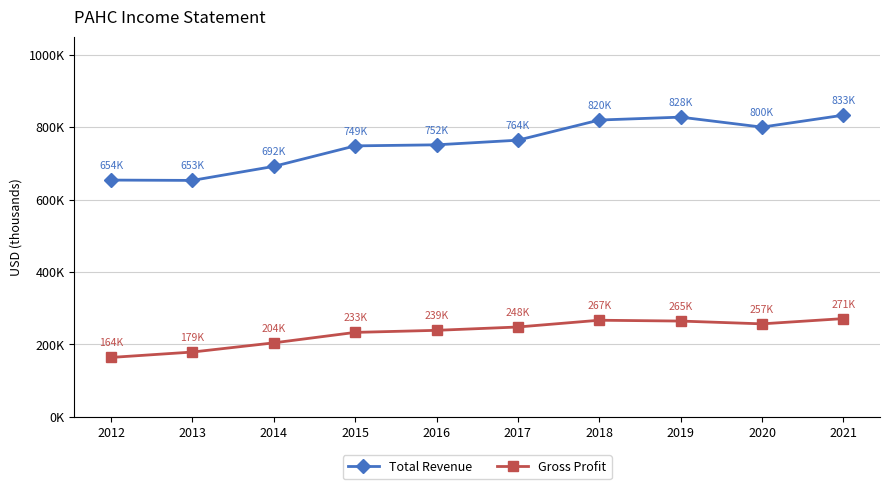

List the series in order of their peak value, highest first.

Total Revenue, Gross Profit